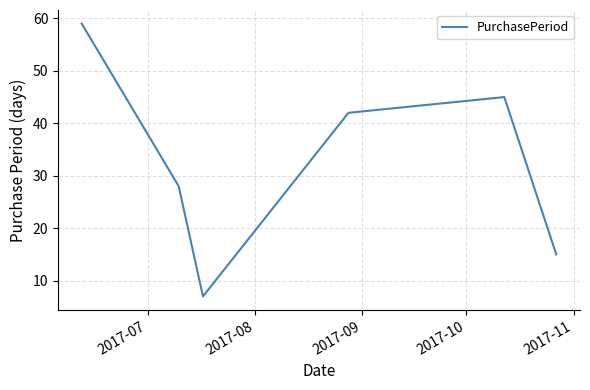

How many interior local valleys (lower than both neighbors) does the data have?

1